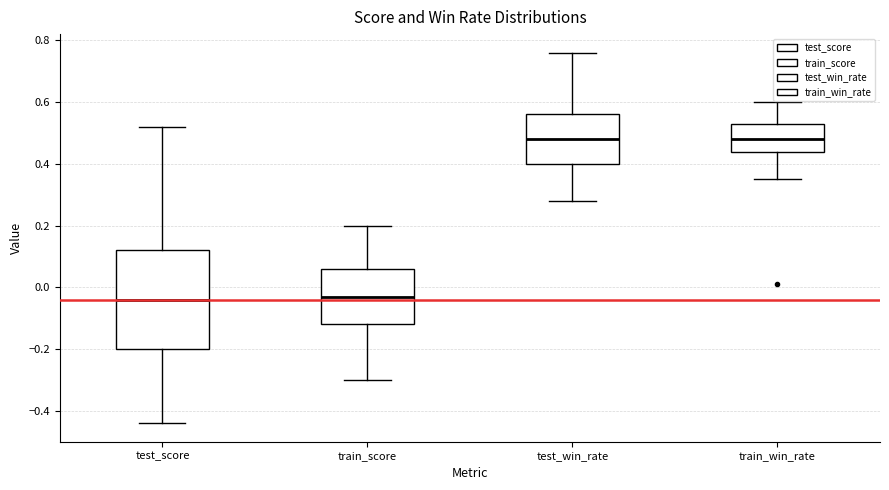

Reading left to right, read every box against the y-axis: the position of its median line, the range the box covers, and the ends of its whiskers. The values are not printed on the chart, so give them approximately, as read against the axis.

test_score: median -0.04, box -0.20 to 0.12, whiskers -0.44 to 0.52
train_score: median -0.02, box -0.12 to 0.06, whiskers -0.30 to 0.20
test_win_rate: median 0.48, box 0.40 to 0.56, whiskers 0.28 to 0.76
train_win_rate: median 0.48, box 0.44 to 0.54, whiskers 0.36 to 0.60